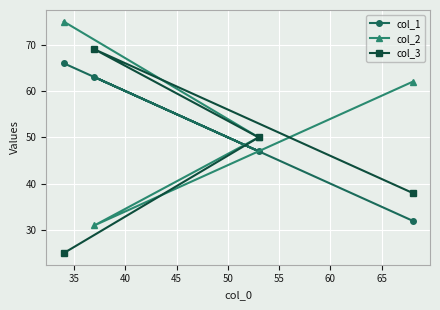

What is the minimum value shown in the chart?

25